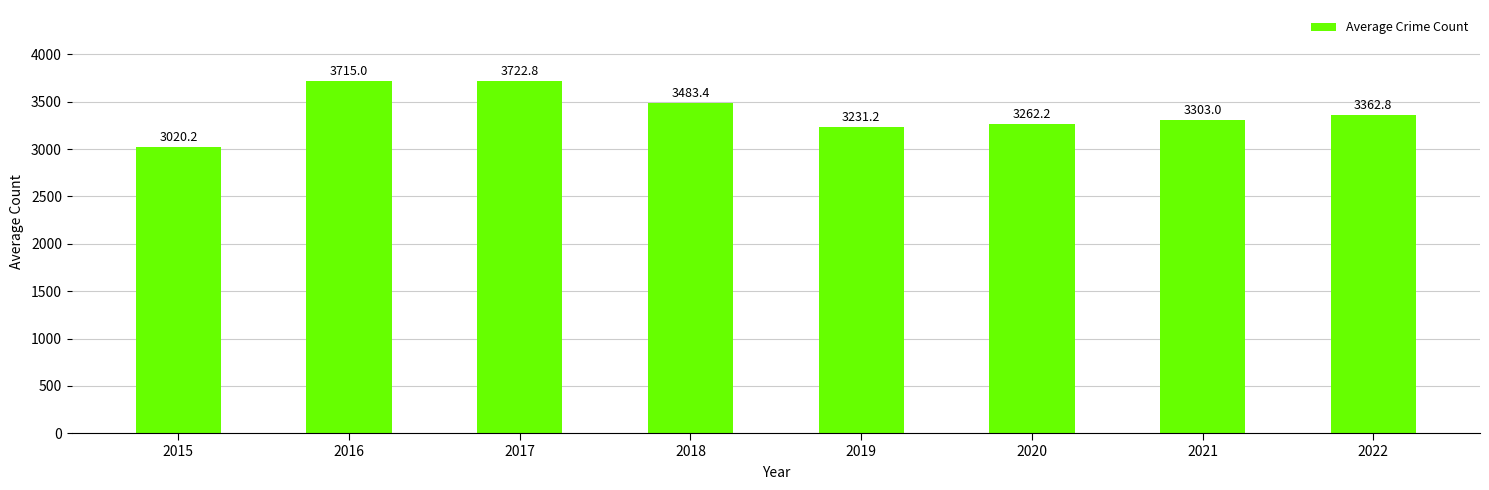

Which has a higher value, 2016 or 2018?

2016